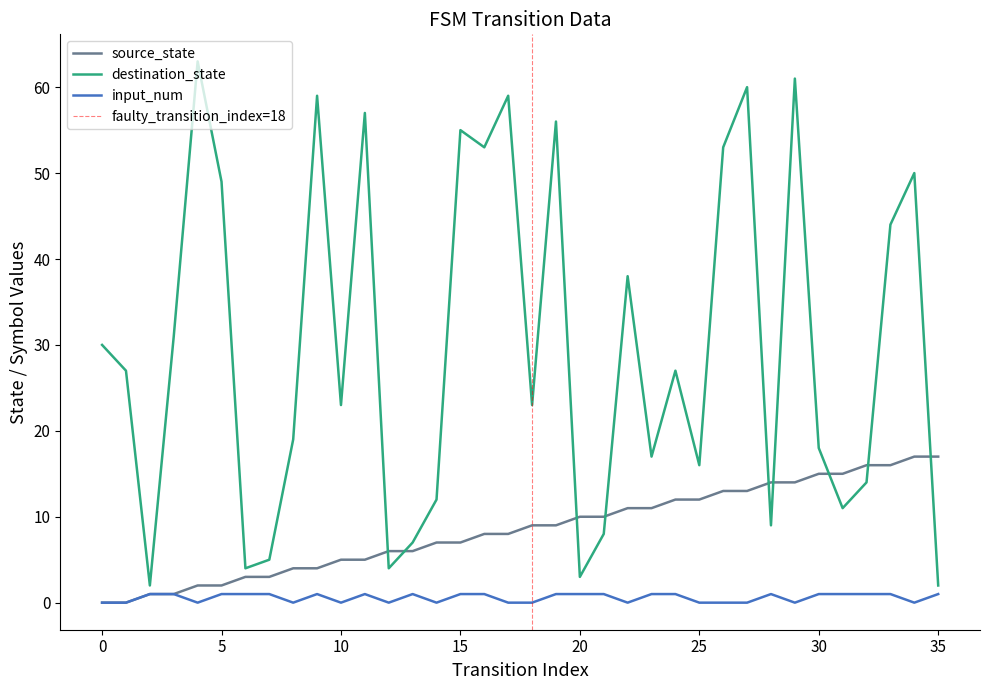

How many lines are shown in the chart?

3